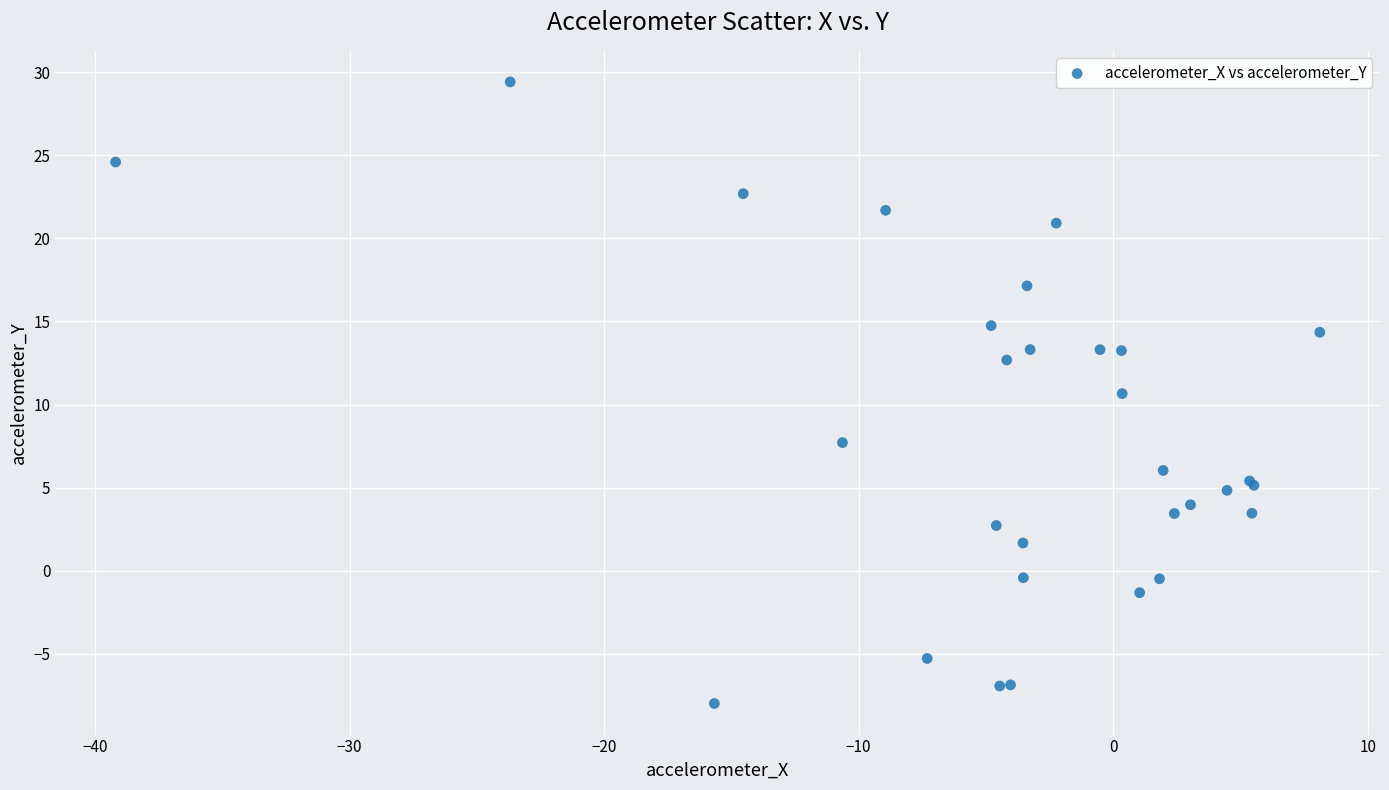

What Y value in the scatter plot is closest to 10?

10.7